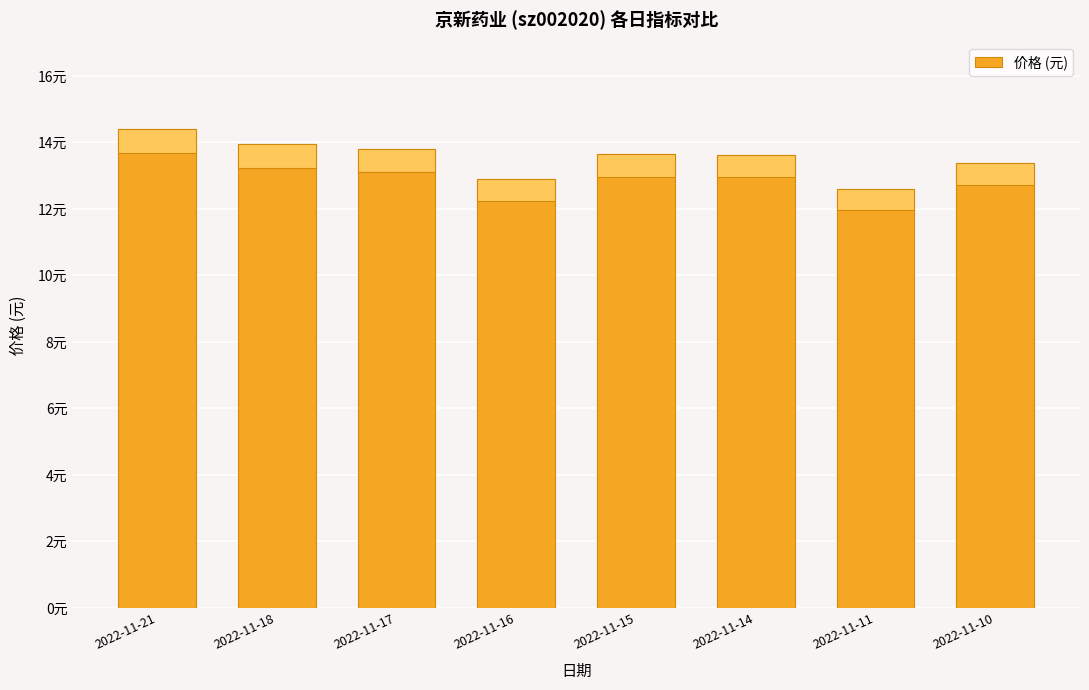

What is the value of the 5th bar from the left?

13.7